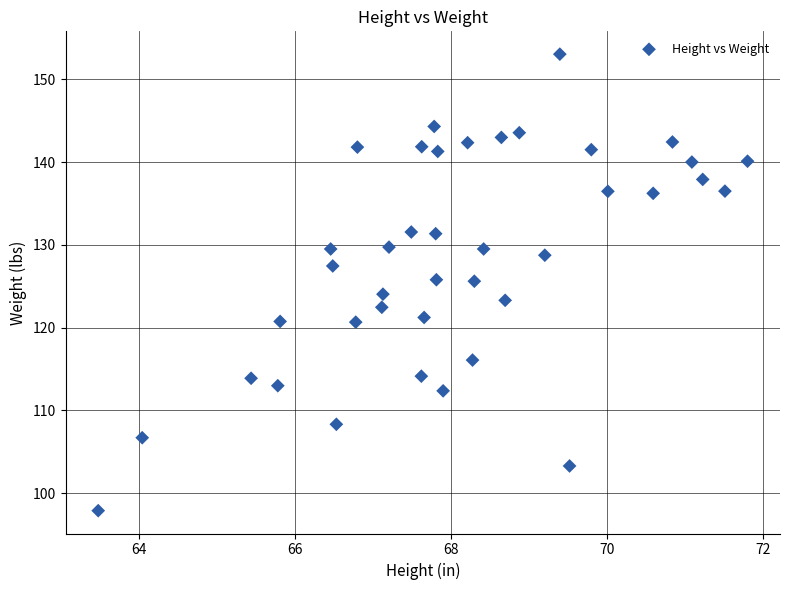

What is the range of Y values (max minus min)?

55.1